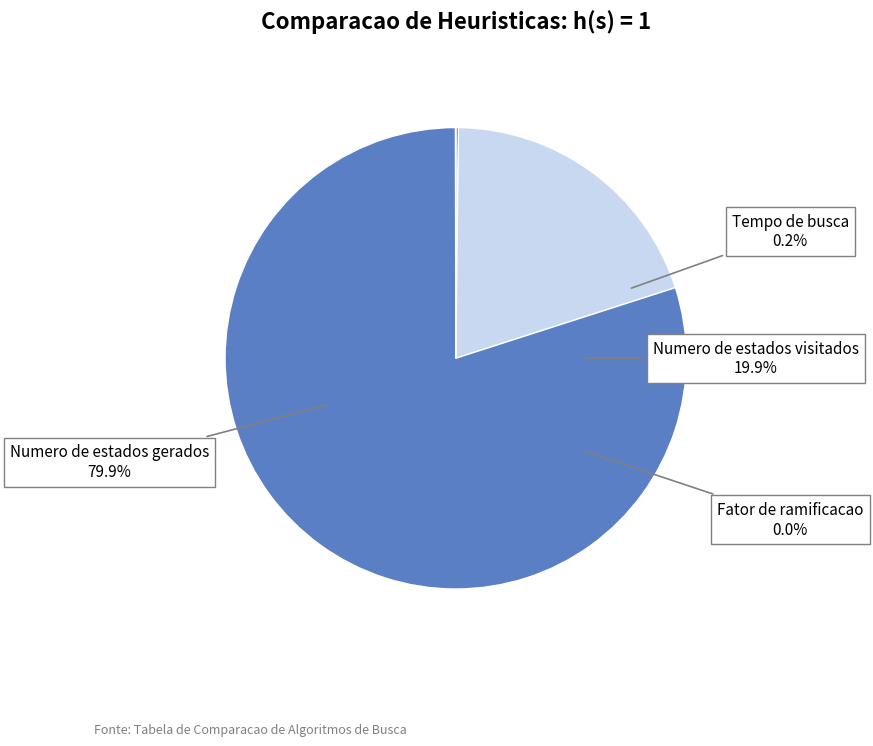

Count the number of slices in the pie.

4